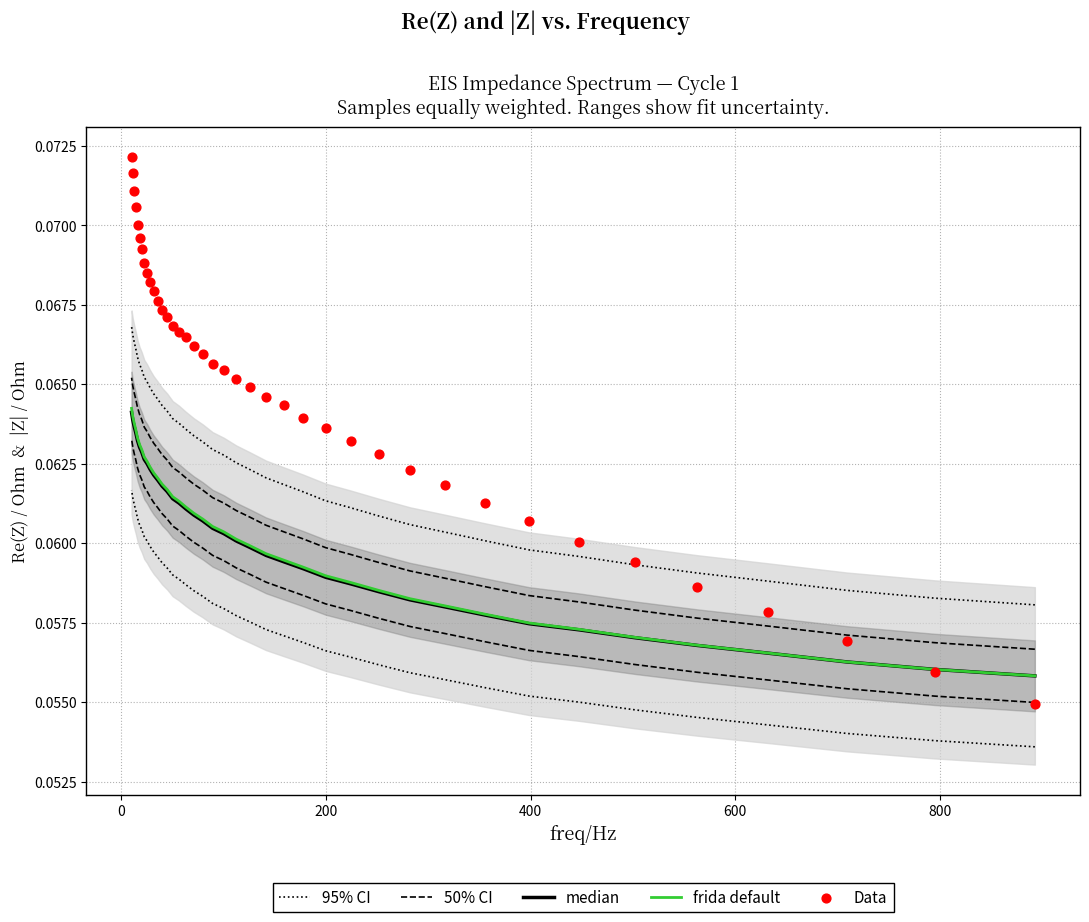

What are all the series names shown in the legend?

95% CI, 50% CI, median, frida default, Data